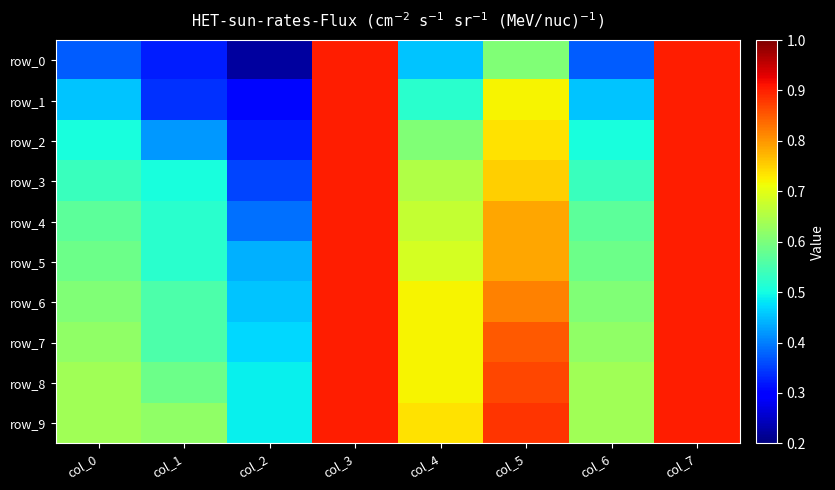

How many series are shown in this chart?

10